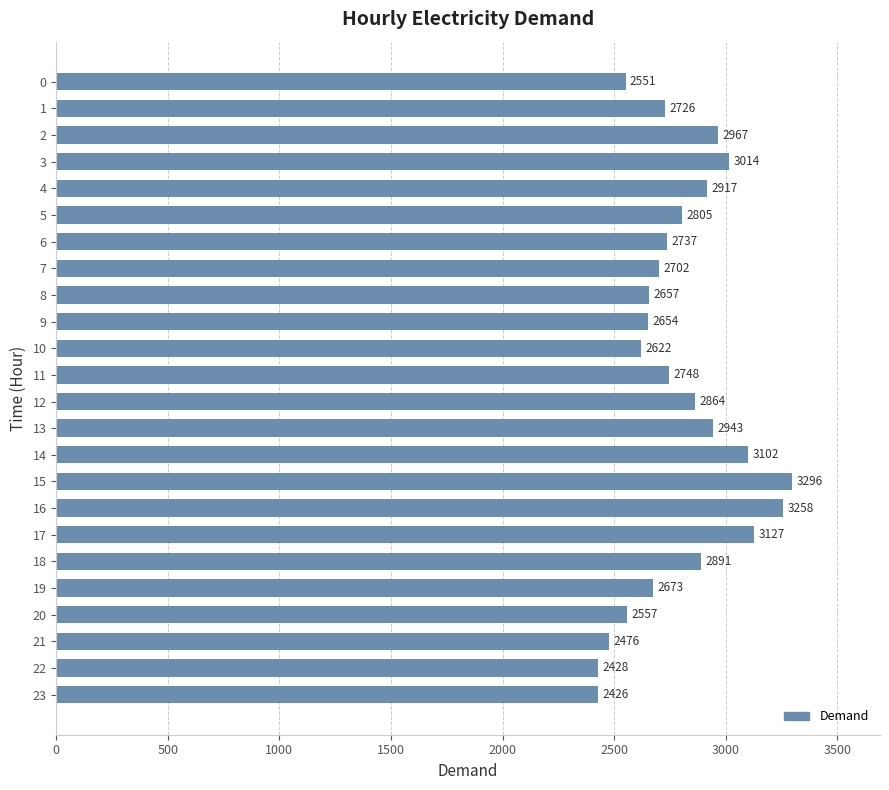

The chart shows a value of 3681 at 0. True or false?

False